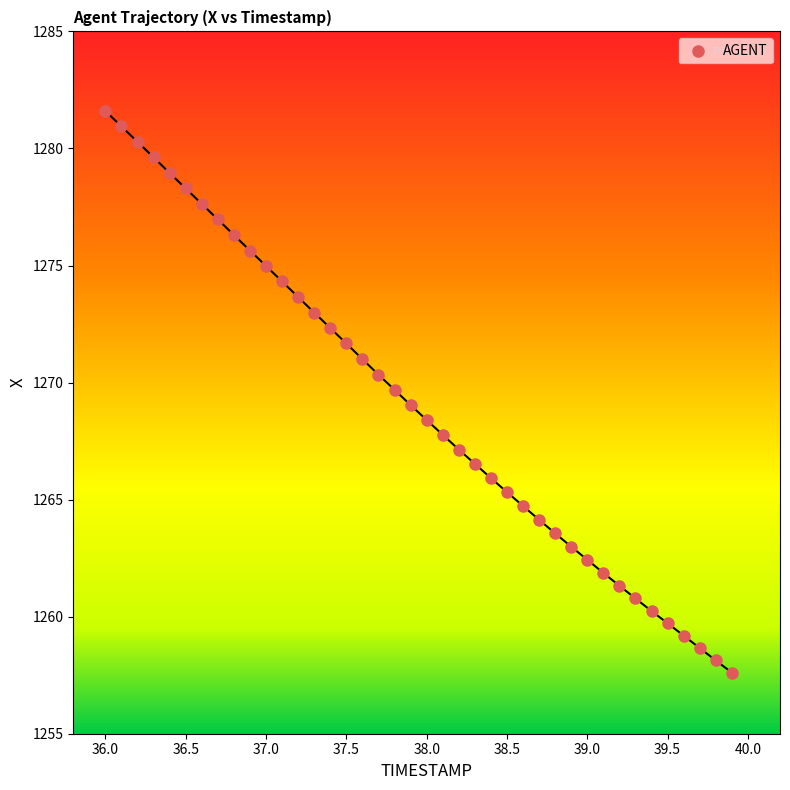

What is the range of X values (max minus min)?

3.9